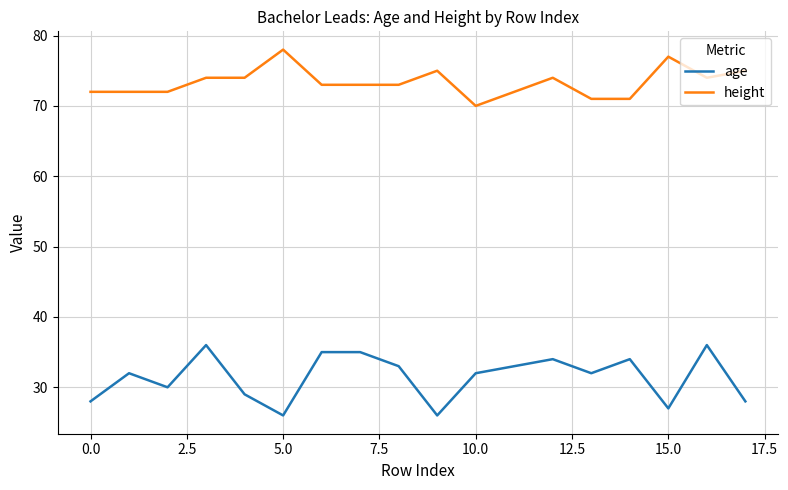

Rank the series by their maximum value, from highest to lowest.

height, age